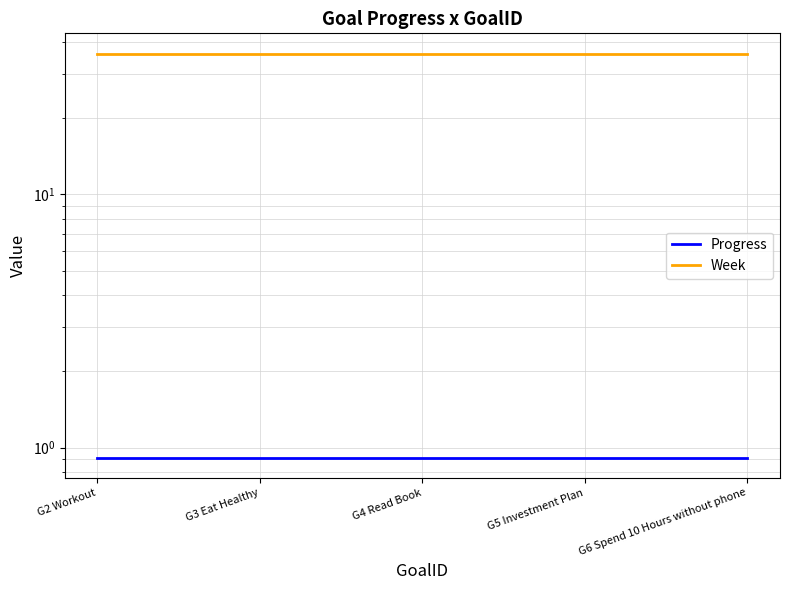

Is the value of Week at G3 Eat Healthy greater than the value of Progress at G5 Investment Plan?

Yes